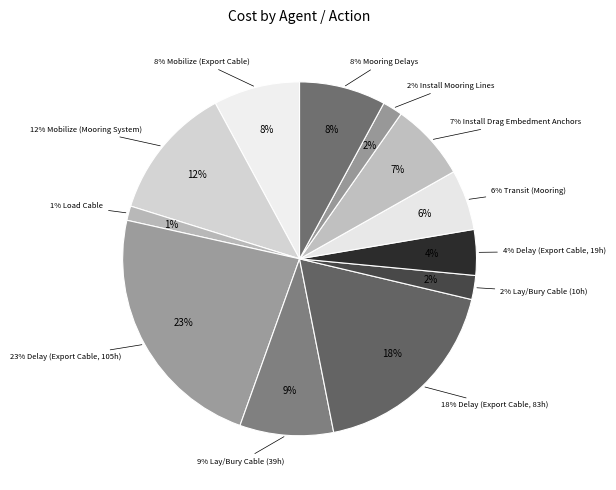

Is there a majority slice in this chart?

No